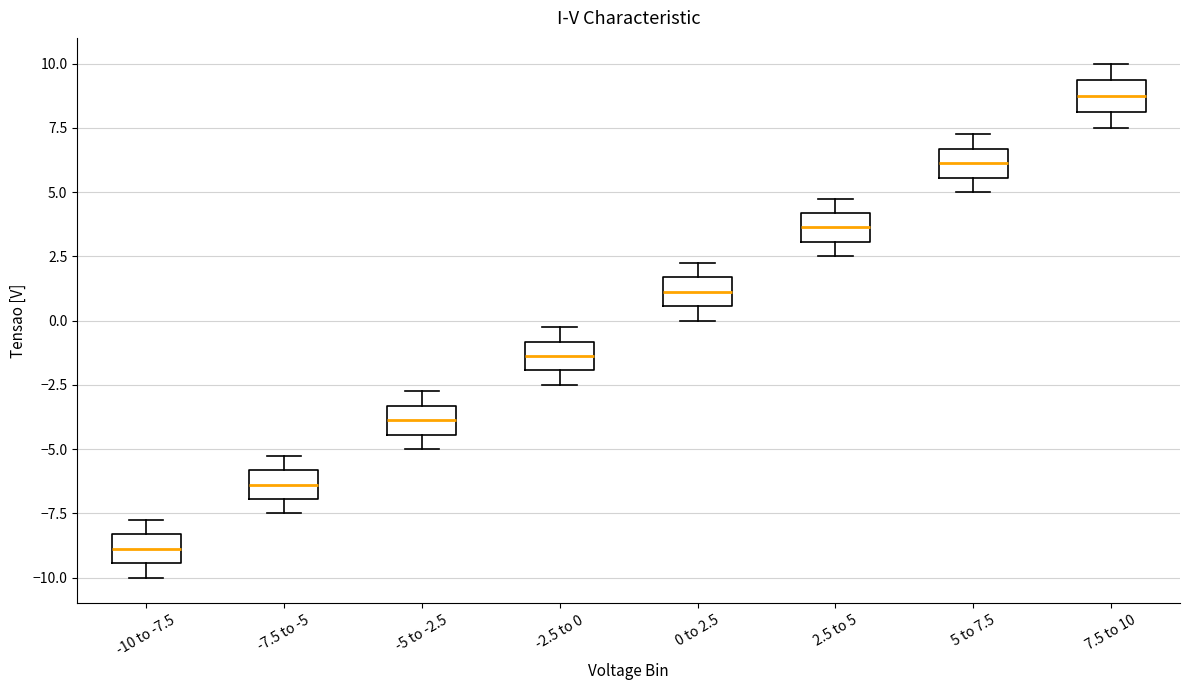

Which box has the lowest median line?

-10 to -7.5